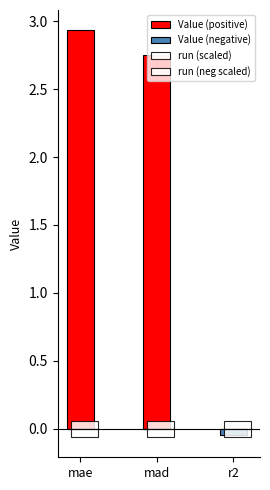

How many groups of bars are there?

3